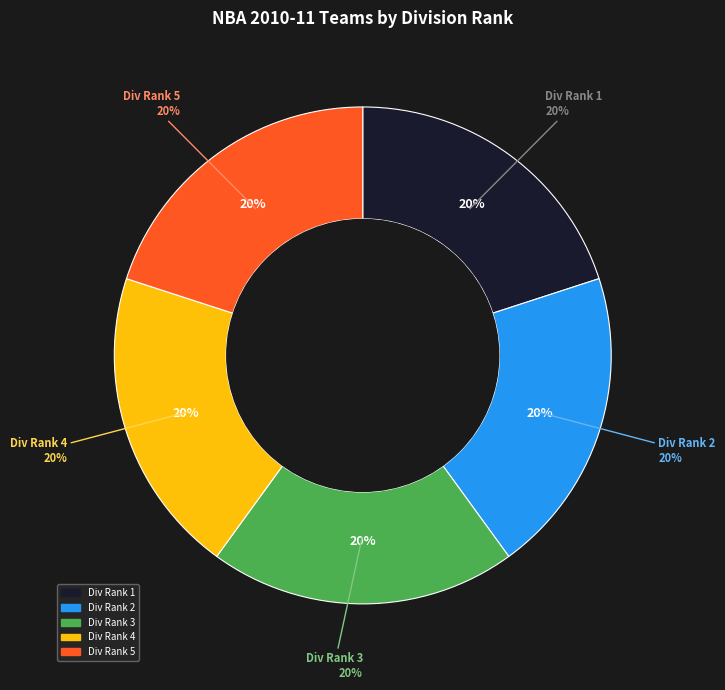

Approximately how many times larger is the value at Rank 2 compared to Rank 3?

1.0